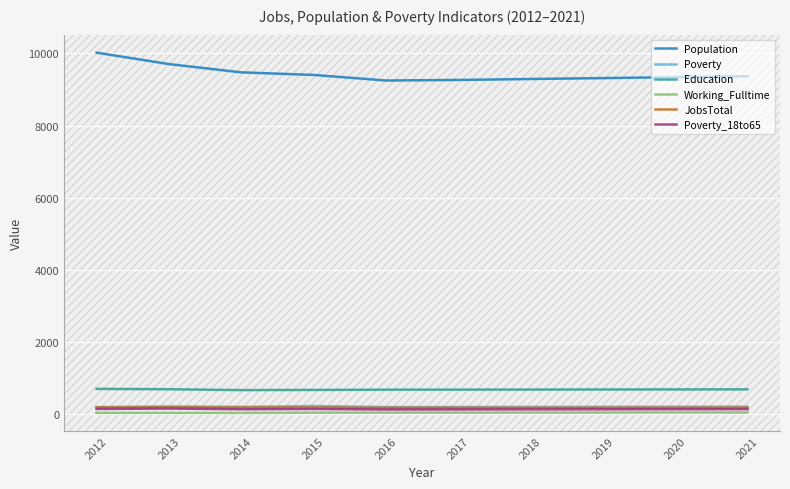

True or false: Population and Education cross at least once.

False